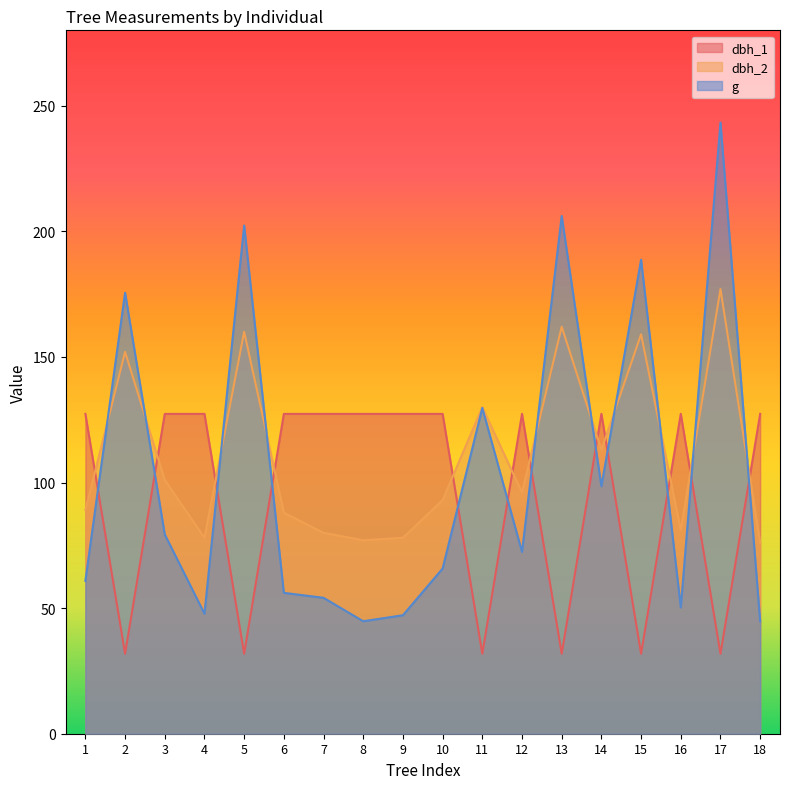

Rank the categories by dbh_2 value from highest to lowest.

17, 13, 5, 15, 2, 11, 14, 3, 12, 10, 1, 6, 16, 7, 4, 9, 8, 18